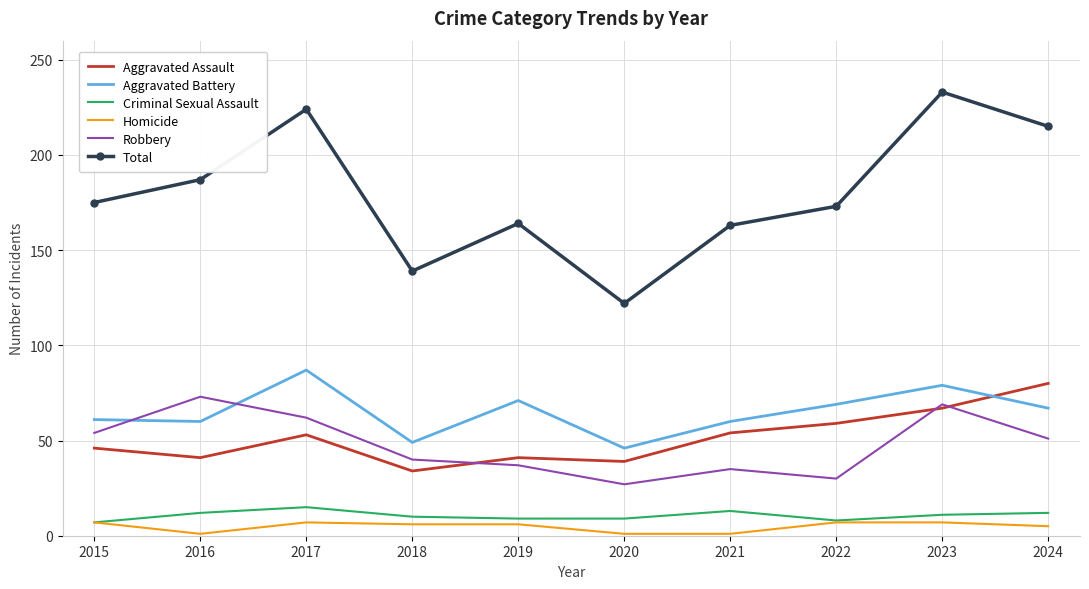

What is the lowest value of the Total series?

122